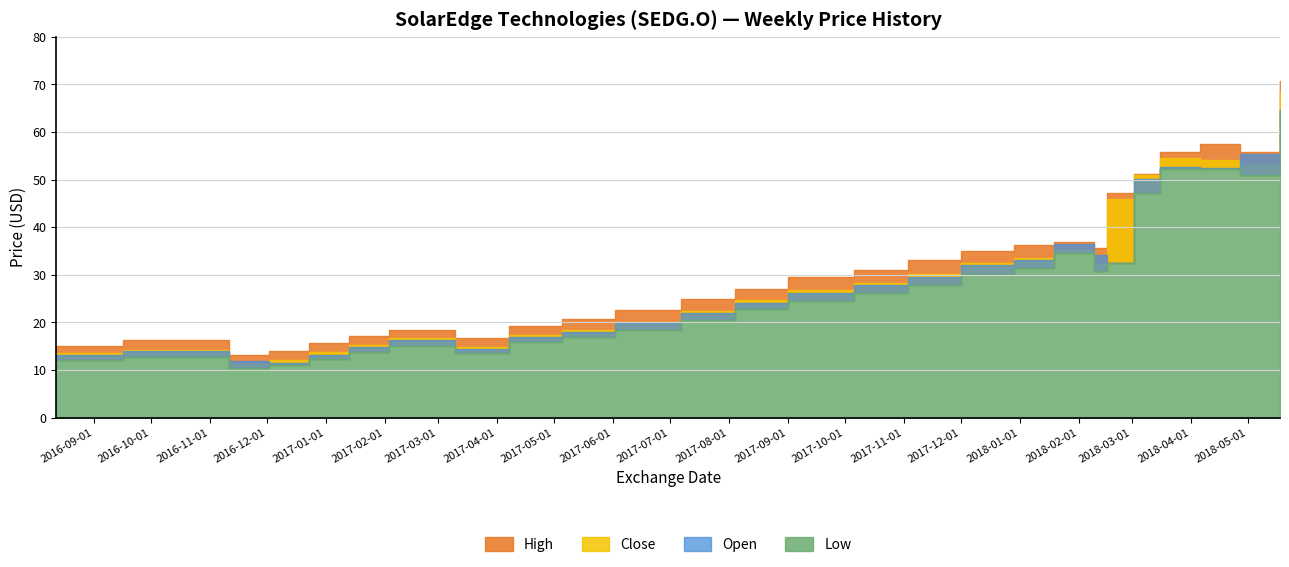

Is the value of High at 2018-02-16 greater than the value of Open at 2018-03-02?

No